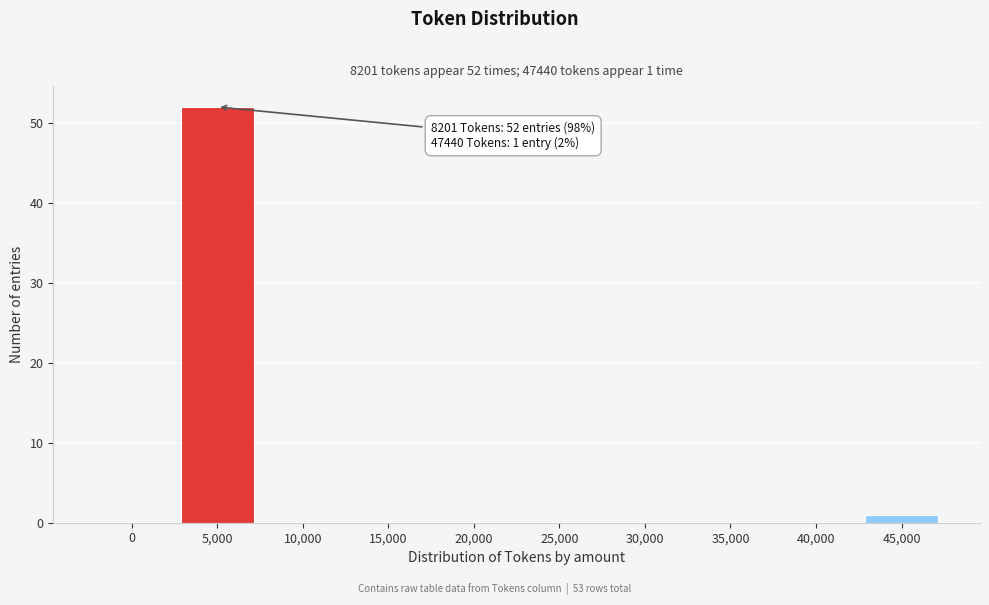

Reading right to left, what are all the values shown in this chart?

45,000=1	40,000=0	35,000=0	30,000=0	25,000=0	20,000=0	15,000=0	10,000=0	5,000=52	0=0